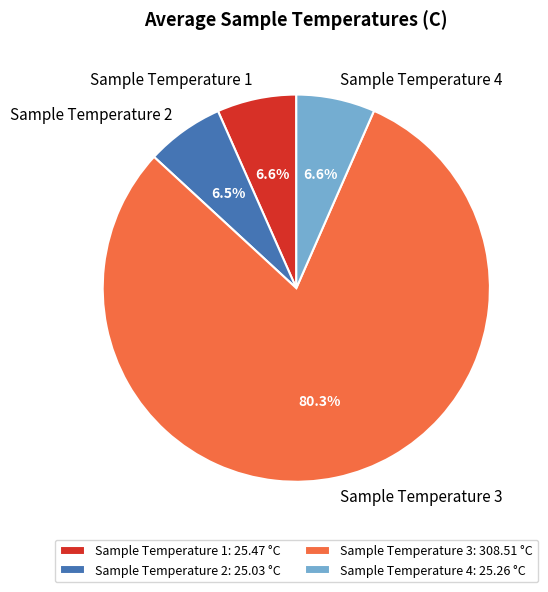

Does Sample Temperature 3 represent more than half of the total?

Yes